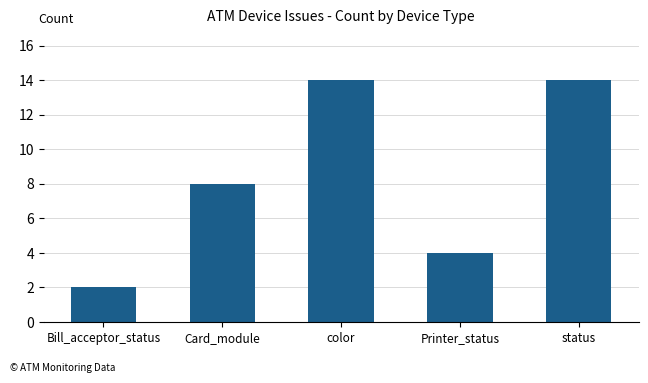

The chart shows a value of 2 at Printer_status. True or false?

False